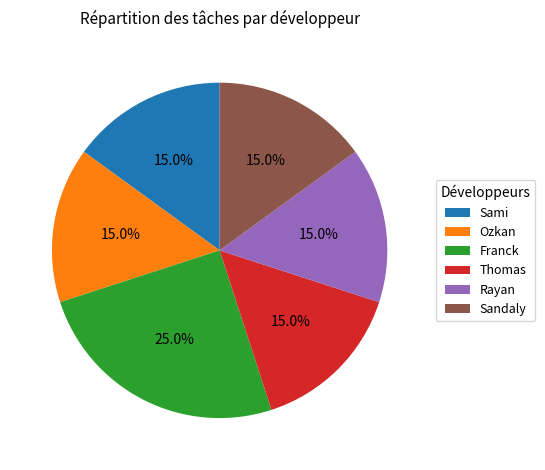

Is Franck the majority of the pie?

No